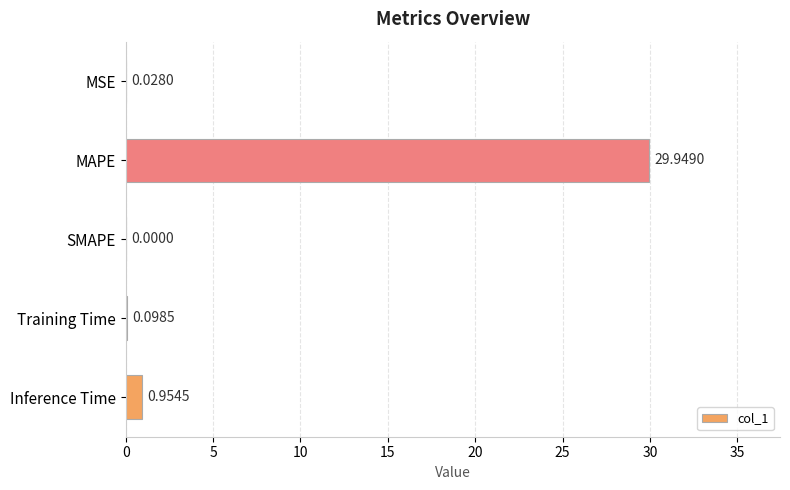

Where is the data nearest to the value 14?

Inference Time